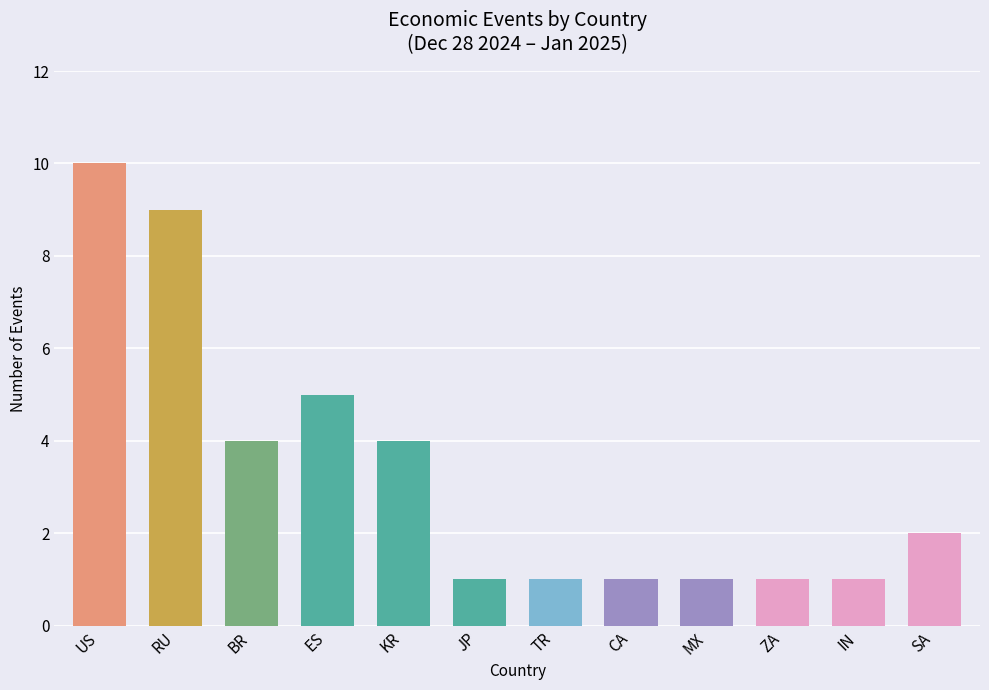

How many series are shown in this chart?

1